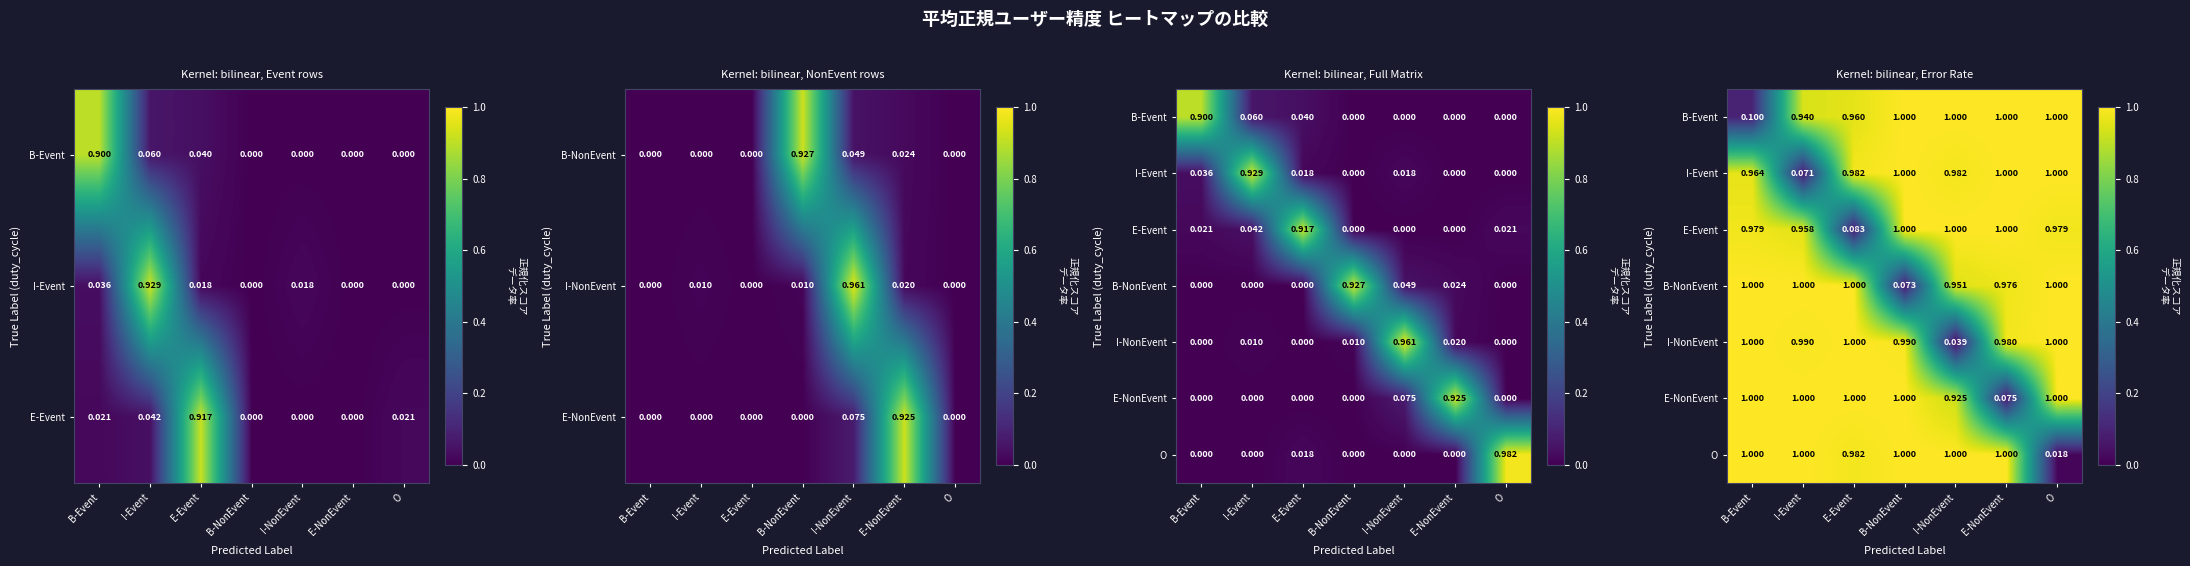

Which has a higher value, I-NonEvent or B-NonEvent?

I-NonEvent